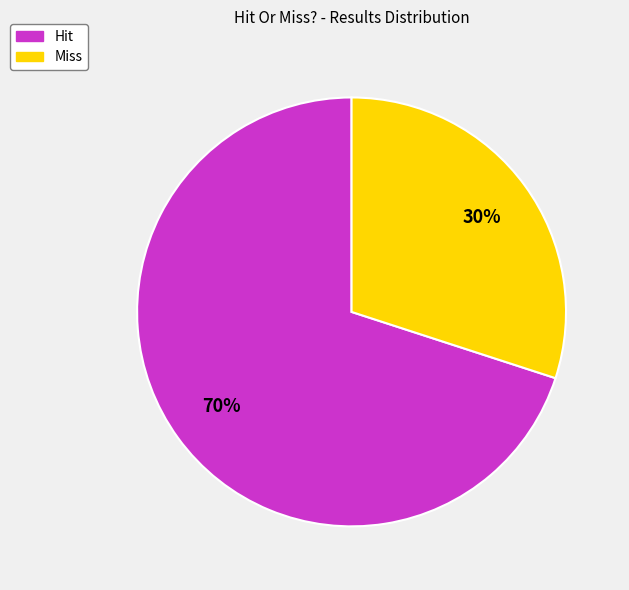

True or false: Miss accounts for 23% of the total.

False